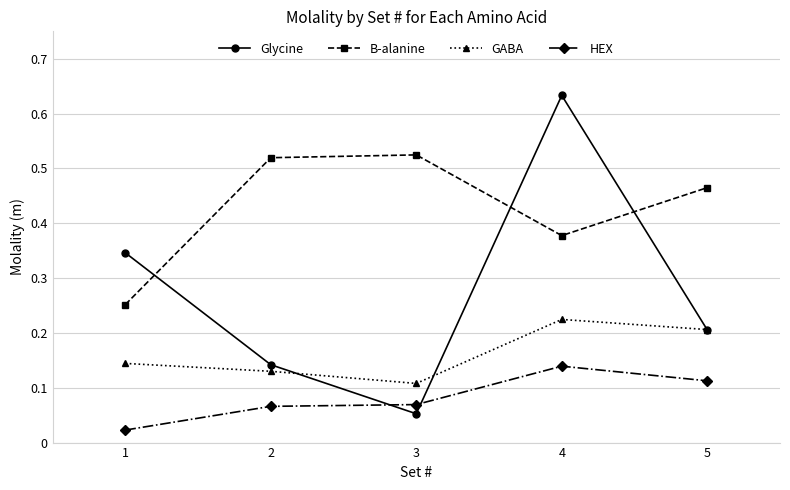

True or false: GABA has more than 2 interior local peaks.

False